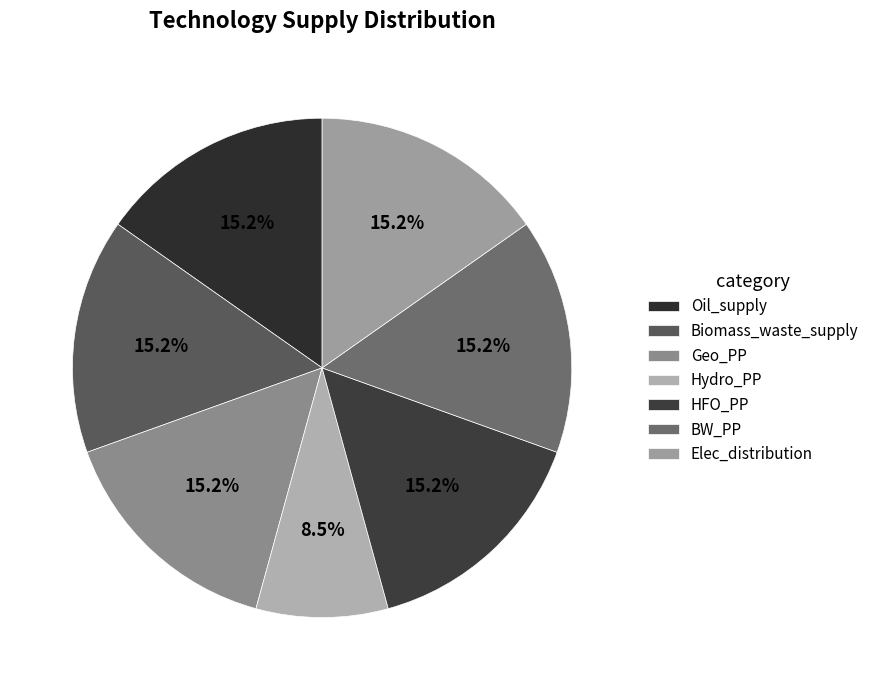

Which slice is the largest?

Oil_supply